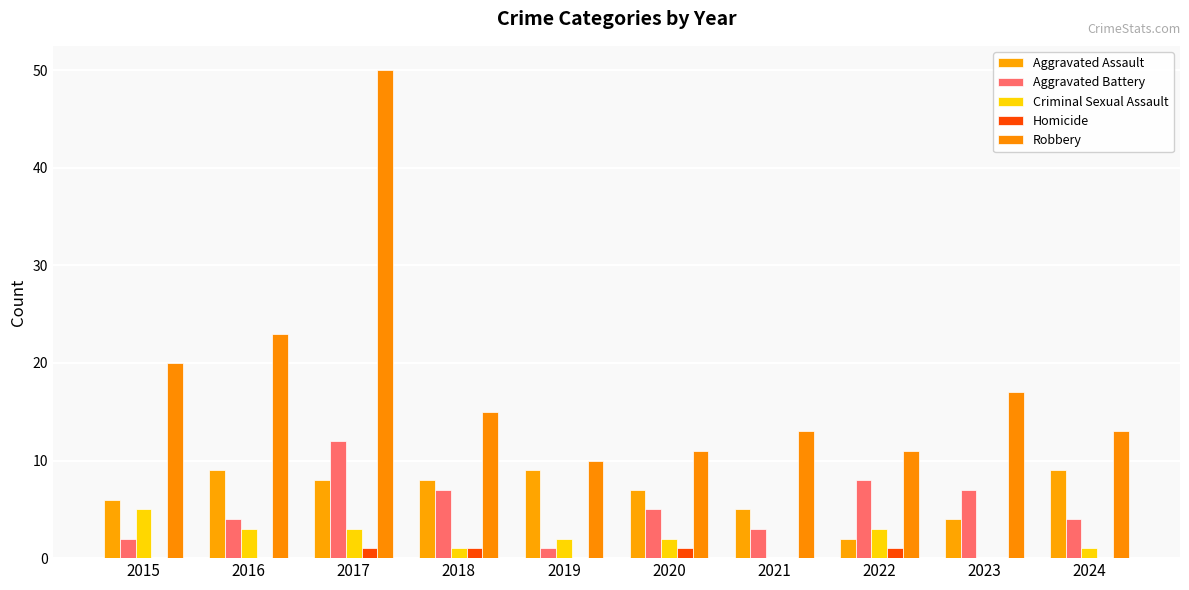

The value of Aggravated Battery at 2018 is 4. True or false?

False